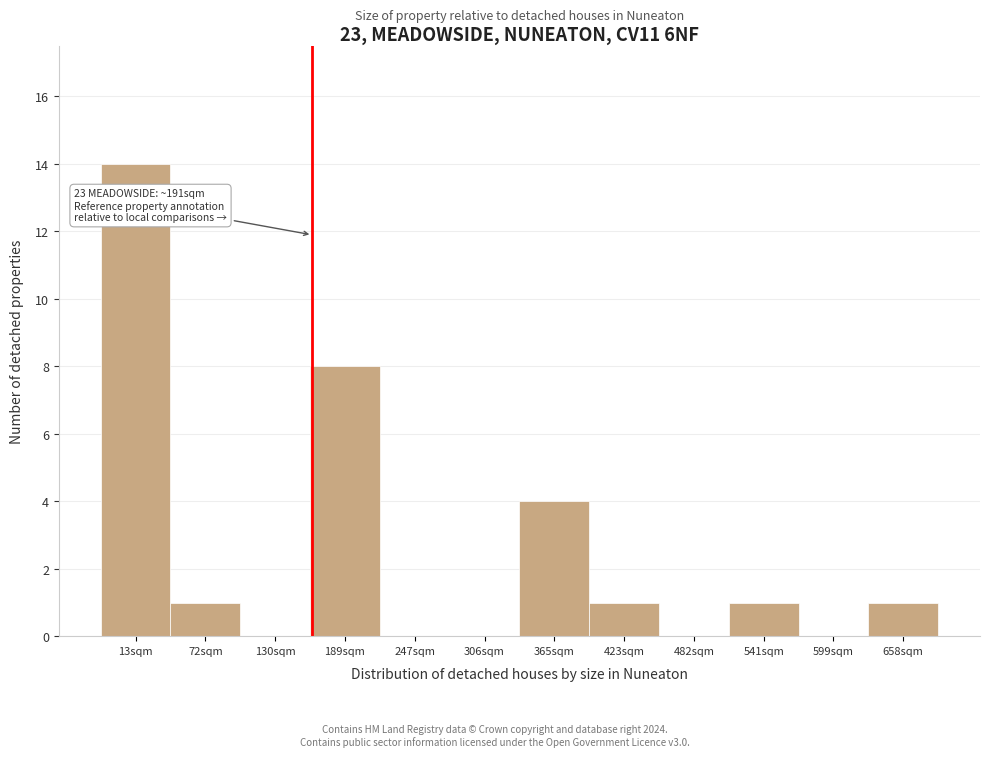

Reading left to right, transcribe all the data shown in this chart.

13sqm=14	72sqm=1	130sqm=0	189sqm=8	247sqm=0	306sqm=0	365sqm=4	423sqm=1	482sqm=0	541sqm=1	599sqm=0	658sqm=1